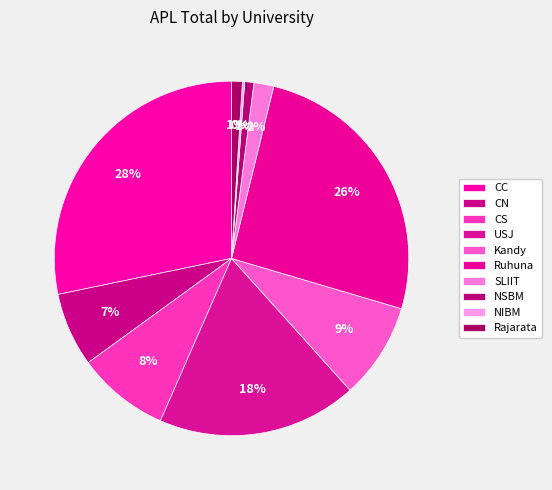

Count the number of slices in the pie.

10